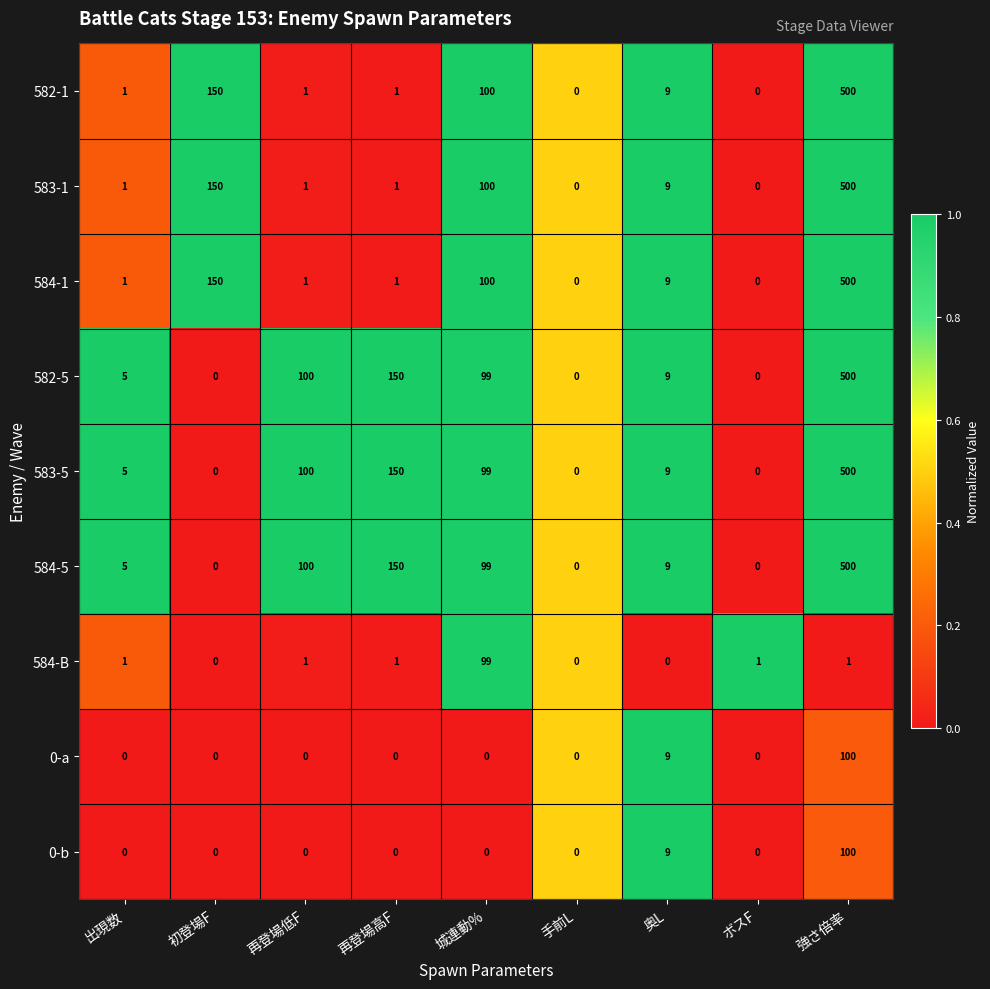

Is it true that 584-1 equals 500 at 強さ倍率?

True